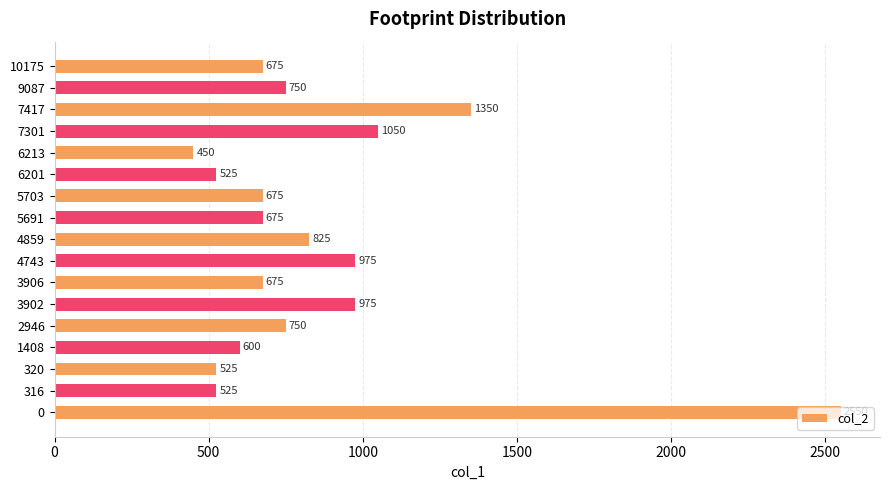

What is the maximum value shown in the chart?

2550